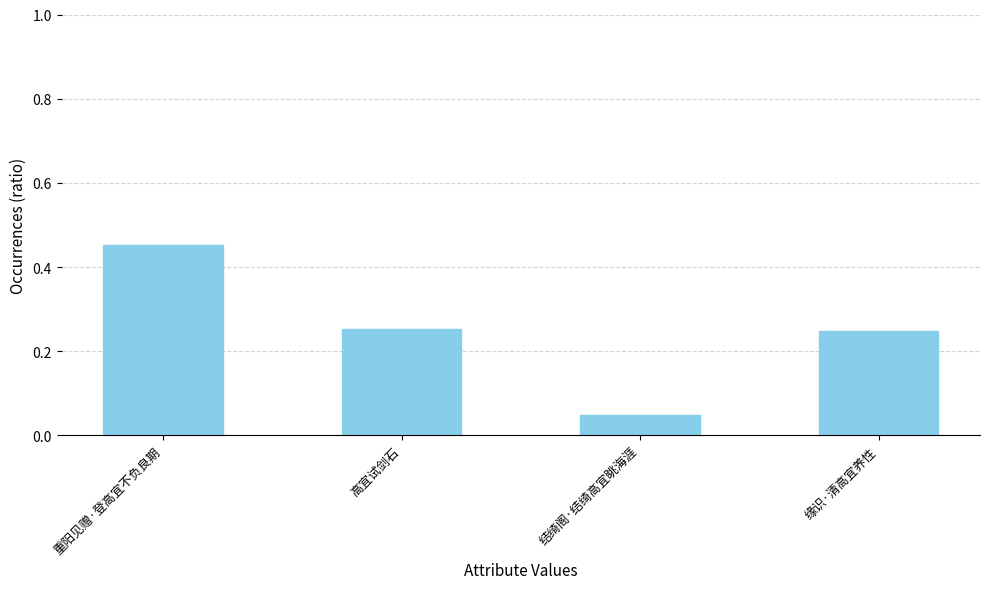

Which label corresponds to the smallest value in the chart?

结绮阁·结绮高宜眺海涯